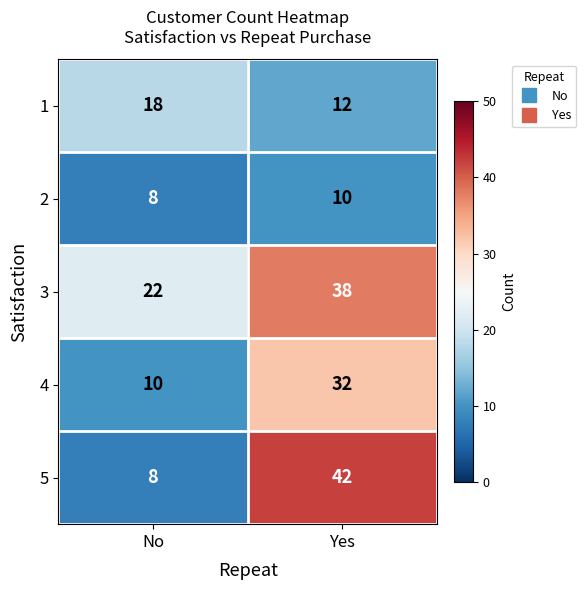

At which category is the sum across all series the highest?

Yes